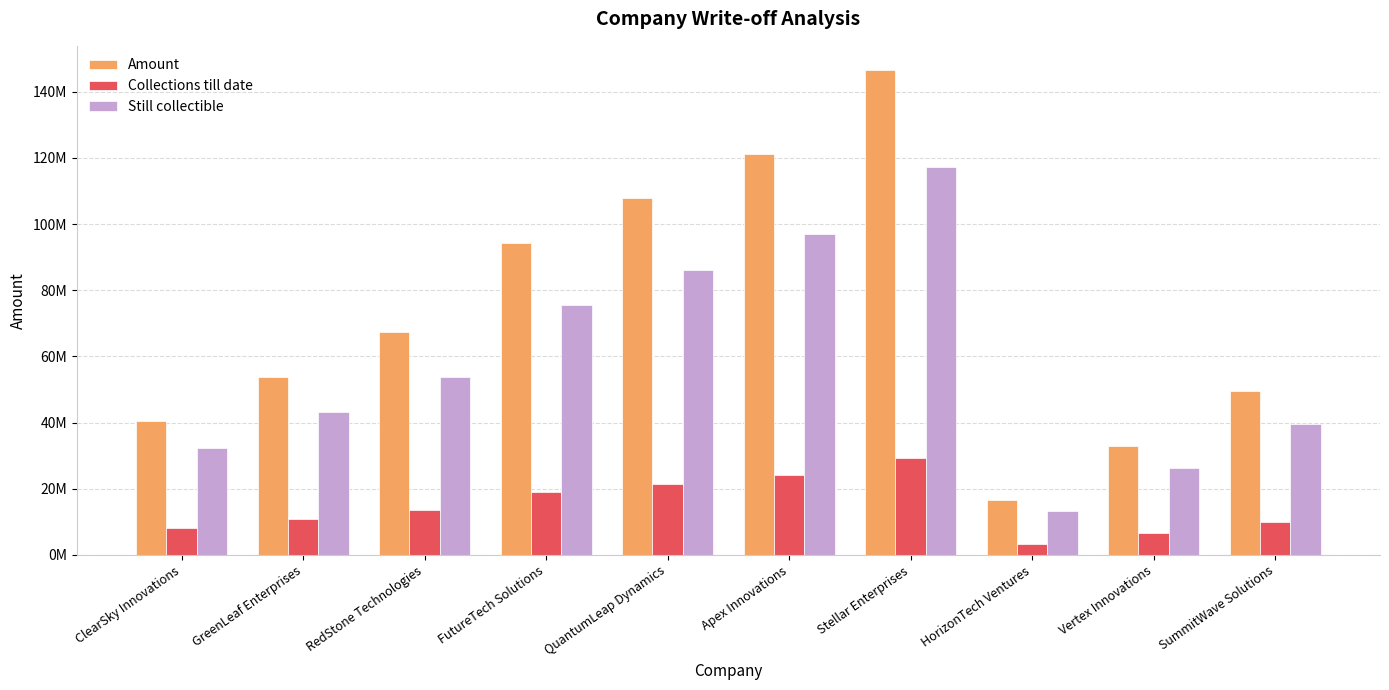

Does the chart contain any negative values?

No